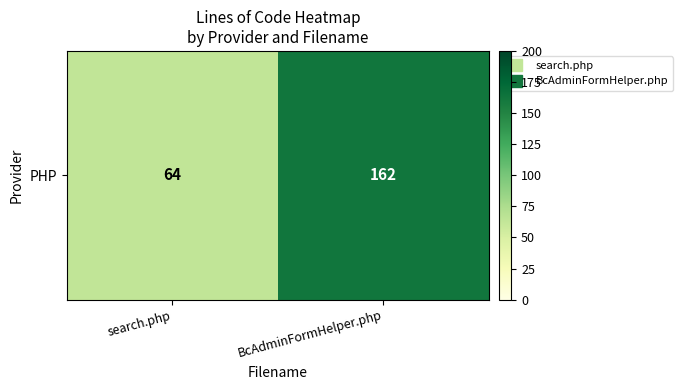

Is it true that the value at BcAdminFormHelper.php is 162?

True